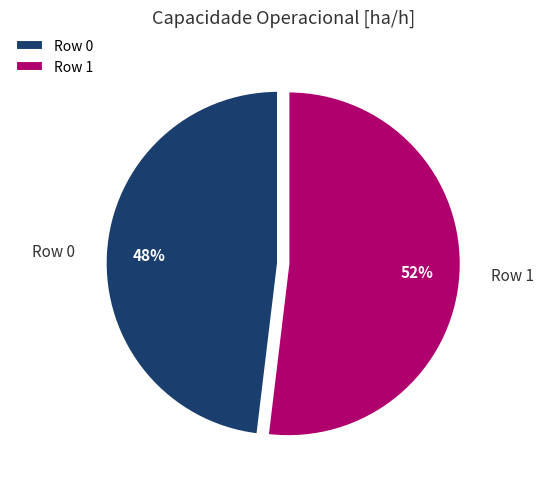

Count the number of slices in the pie.

2